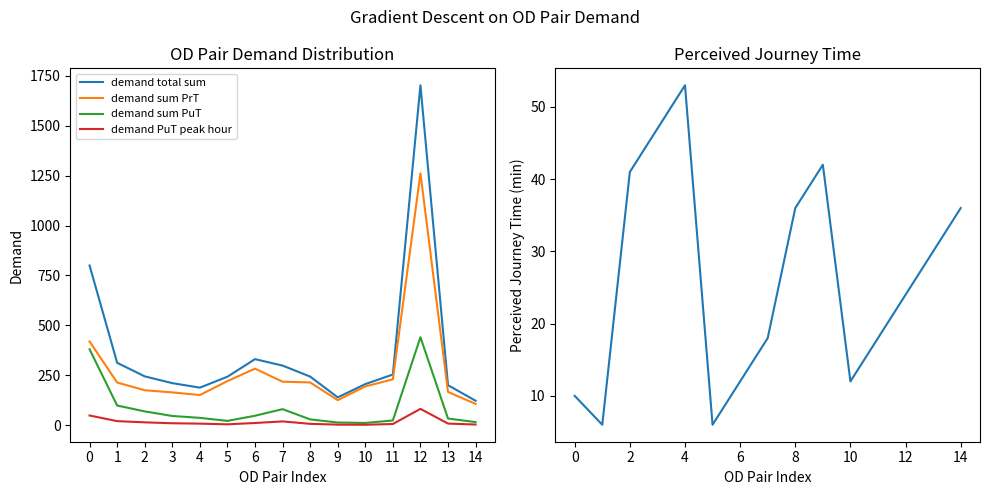

At how many categories does at least one series exceed 1522?

1